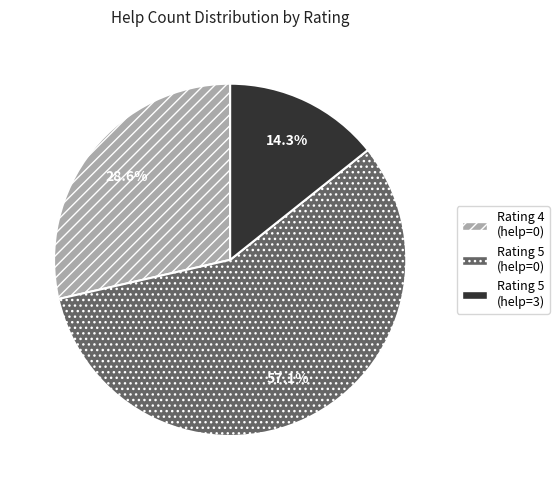

To the nearest percent, what is the difference between the largest and smallest slice percentages?

43%